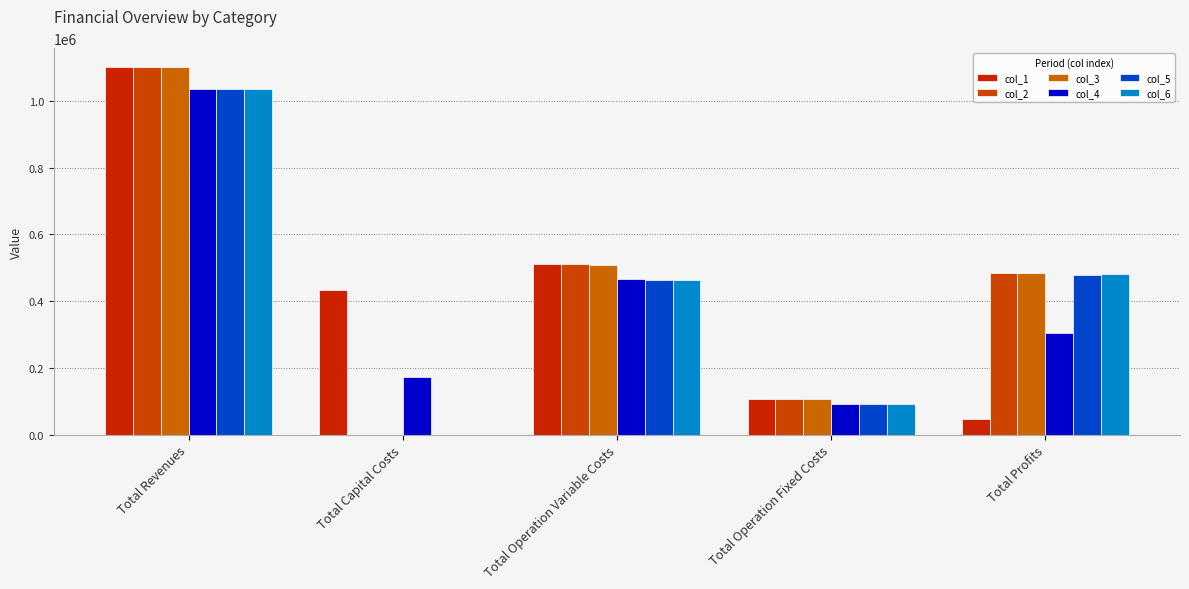

What is the lowest value of the col_1 series?

48489.0